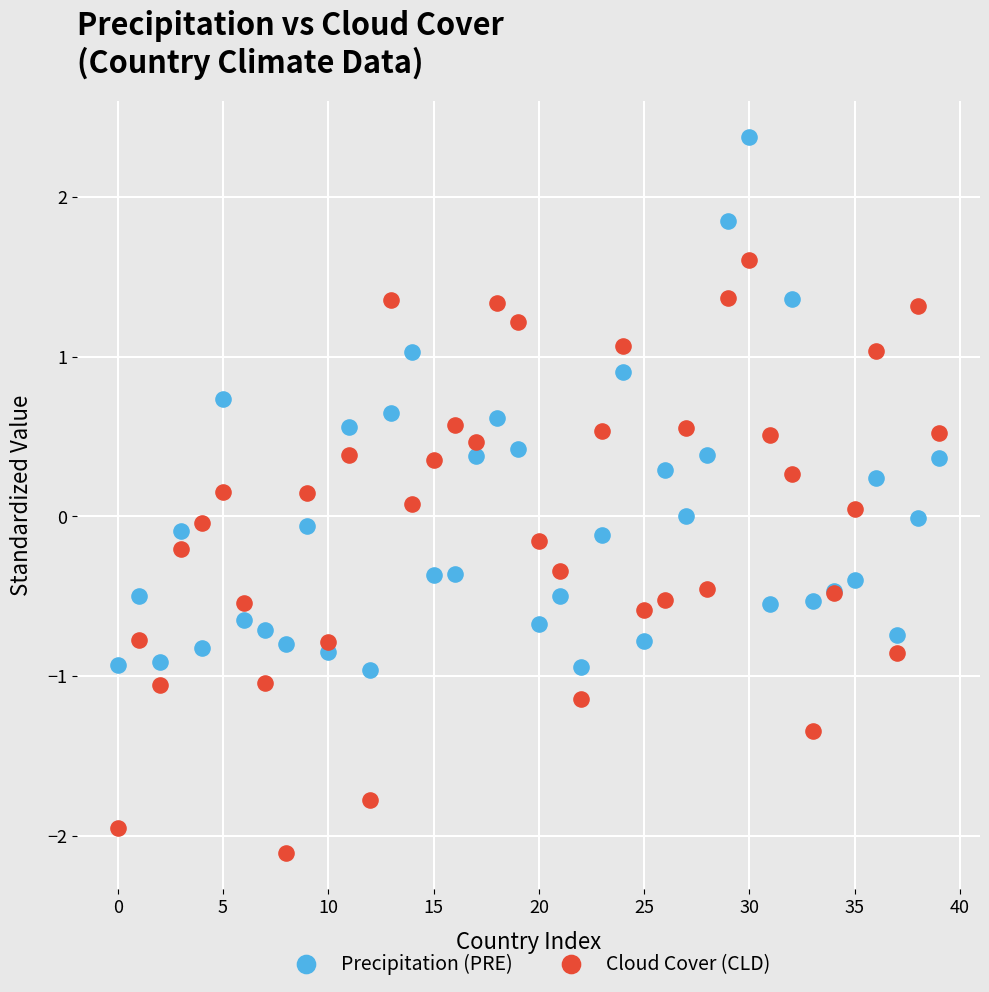

Which series contains the lowest Y value?

Cloud Cover (CLD)